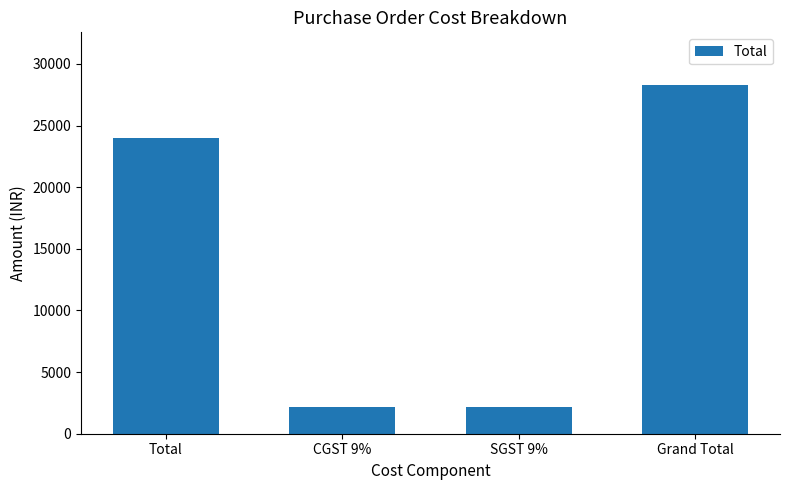

Count the number of categories in the chart.

4